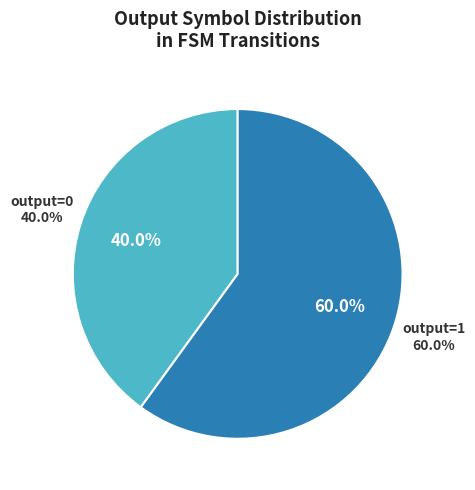

Which slice is the largest?

output=1